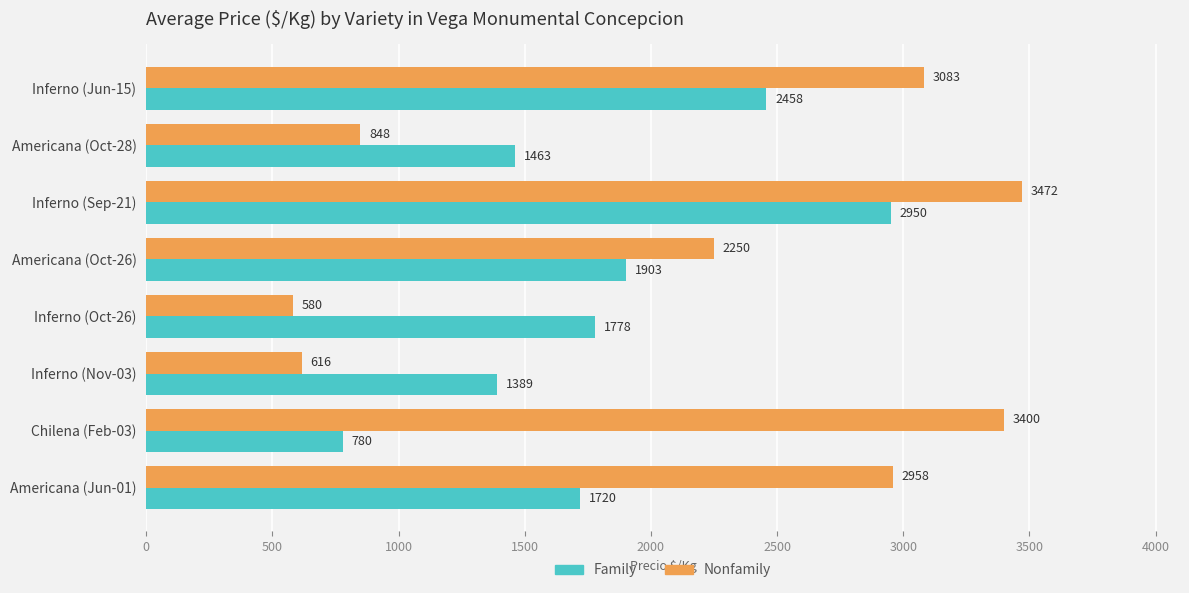

Which series has the largest total across all categories?

Nonfamily